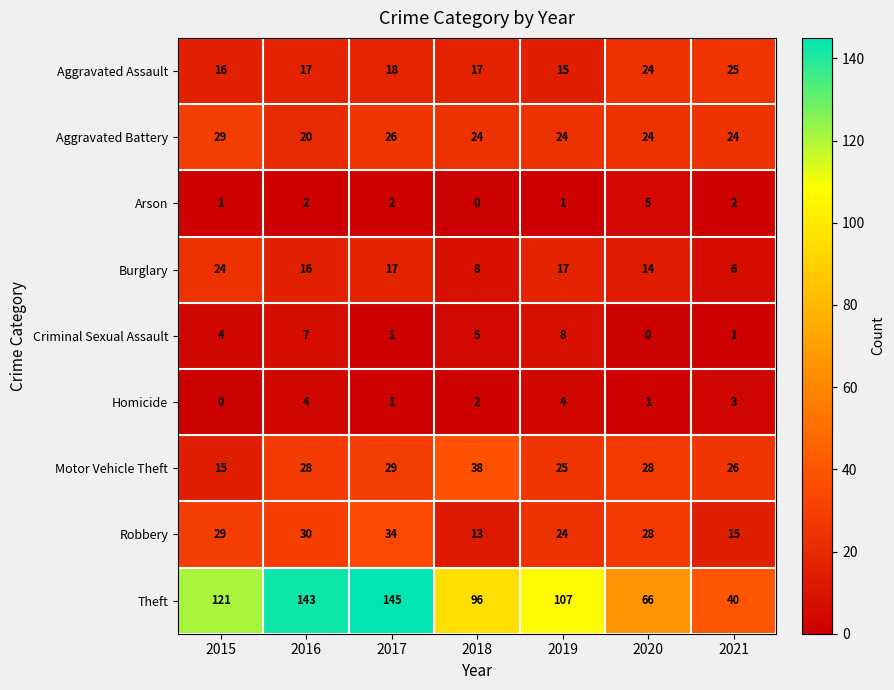

At how many categories does at least one series exceed 42?

6